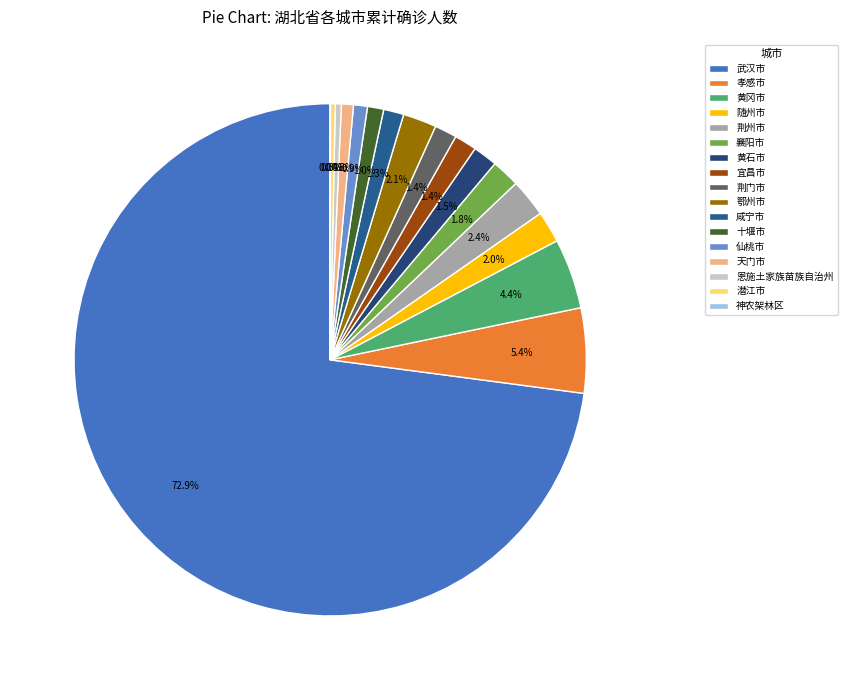

The 鄂州市 slice represents 16% of the pie. True or false?

False